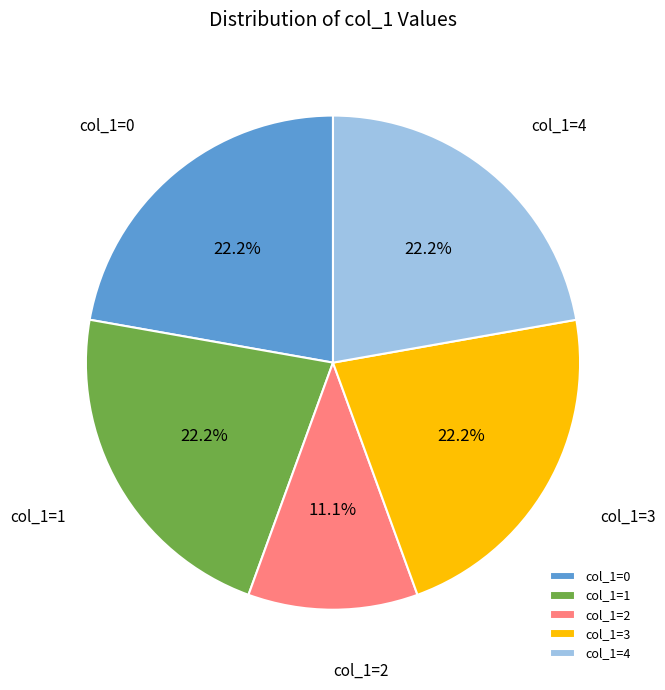

How much of the chart is everything except col_1=1?

77.8%